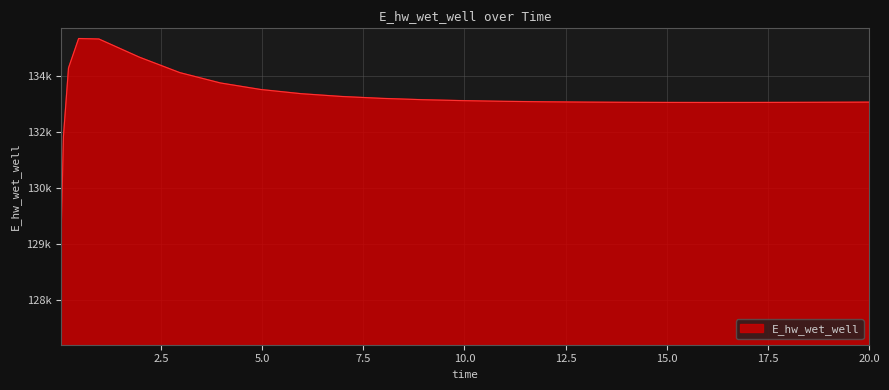

Does the chart have visible grid lines?

Yes